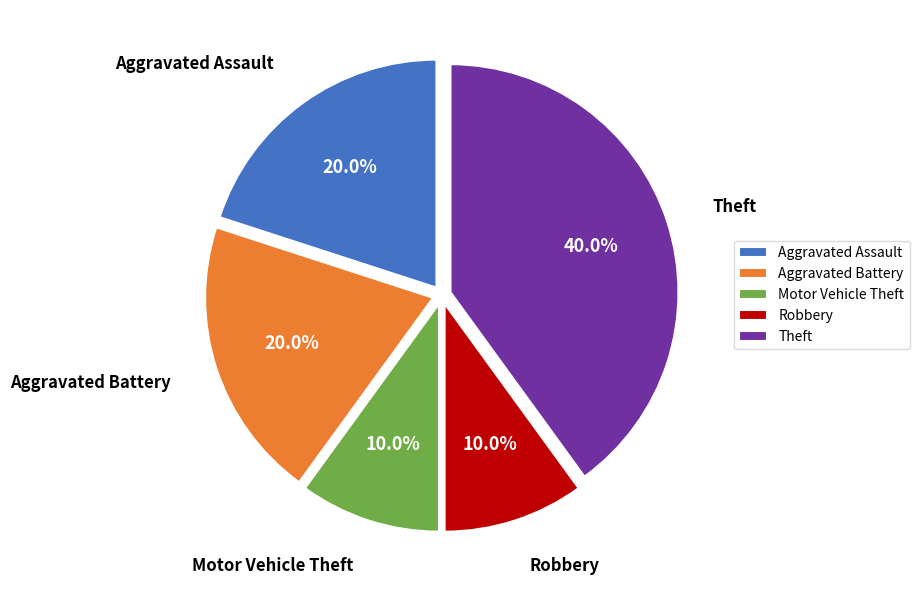

To the nearest percent, what portion does Aggravated Battery represent?

20%